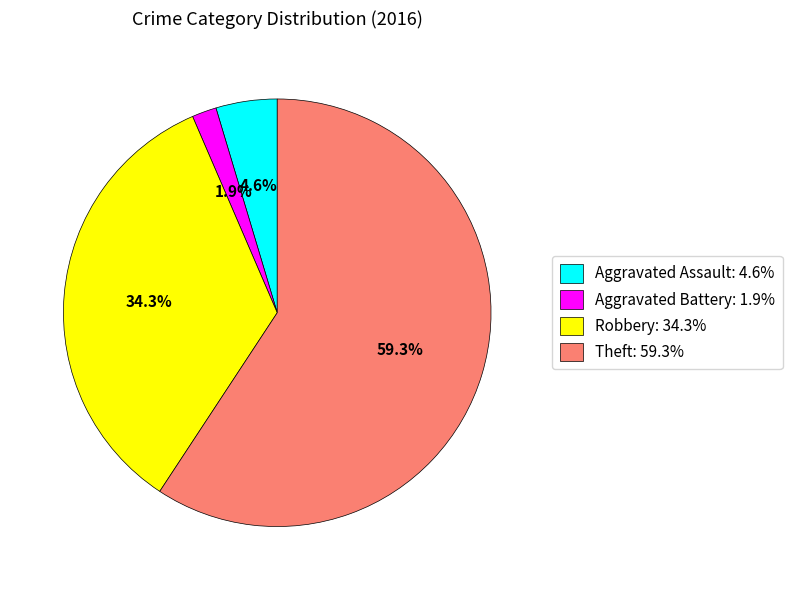

What percentage do Theft: 59.3% and Robbery: 34.3% together represent?

93.5%